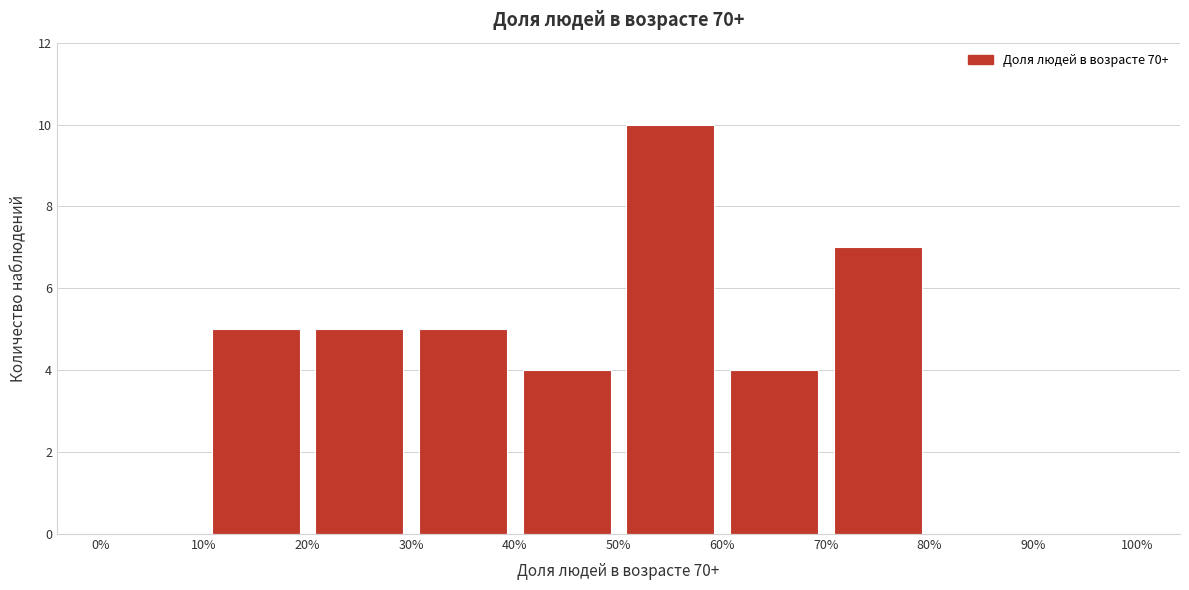

What is the height of the bar covering 50% to 60% on the x-axis? The values are not printed on the chart, so give them approximately, as read against the axis.

10